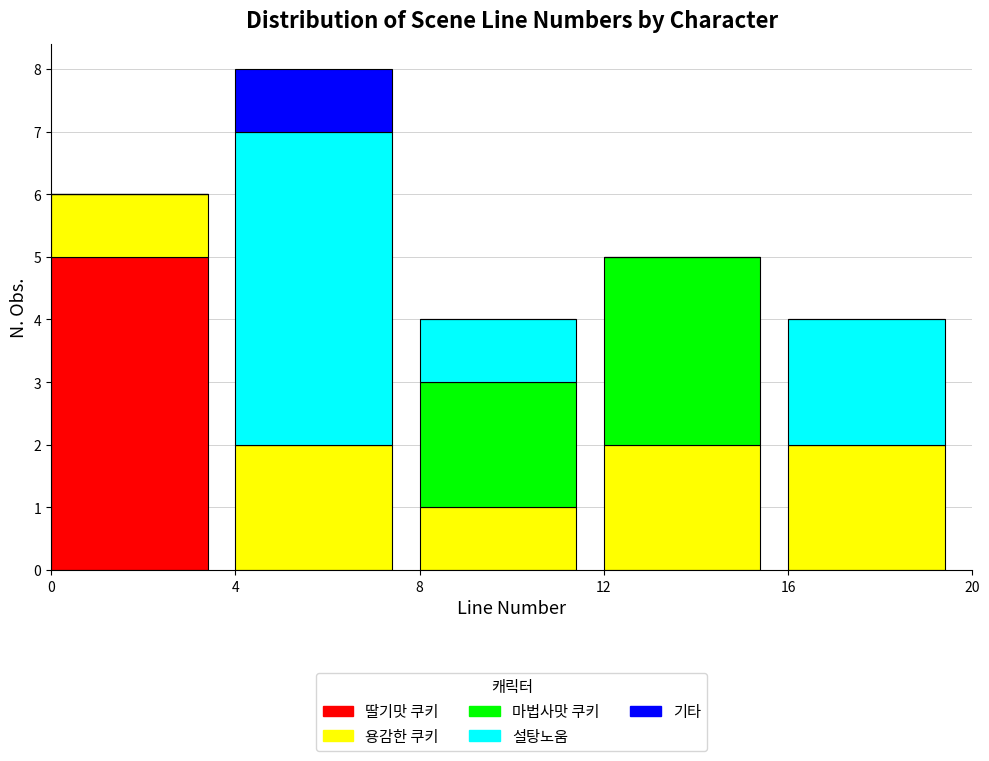

Reading left to right, what are the values for 딸기맛 쿠키?

0=5	4=0	8=0	12=0	16=0